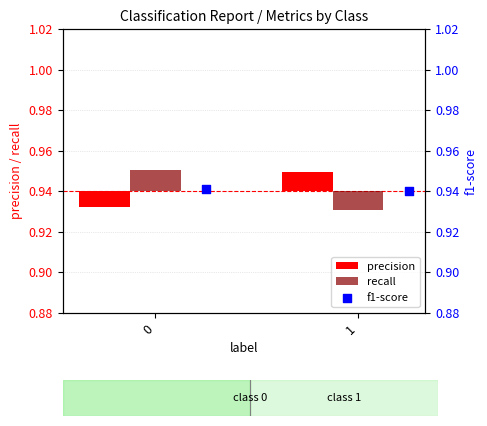

Which series reaches the minimum Y coordinate?

recall